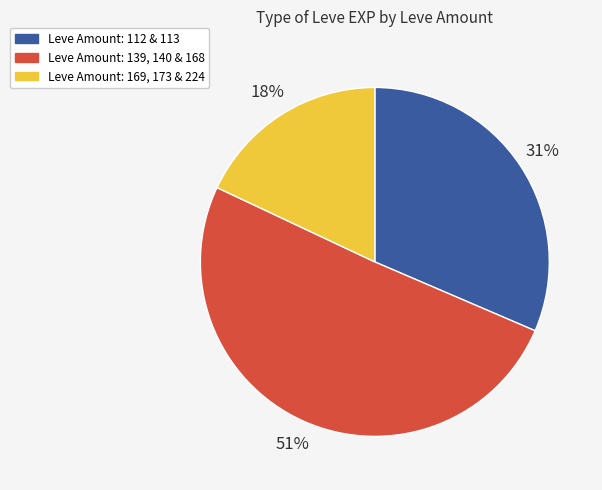

Is there any slice that represents more than half of the pie?

Yes